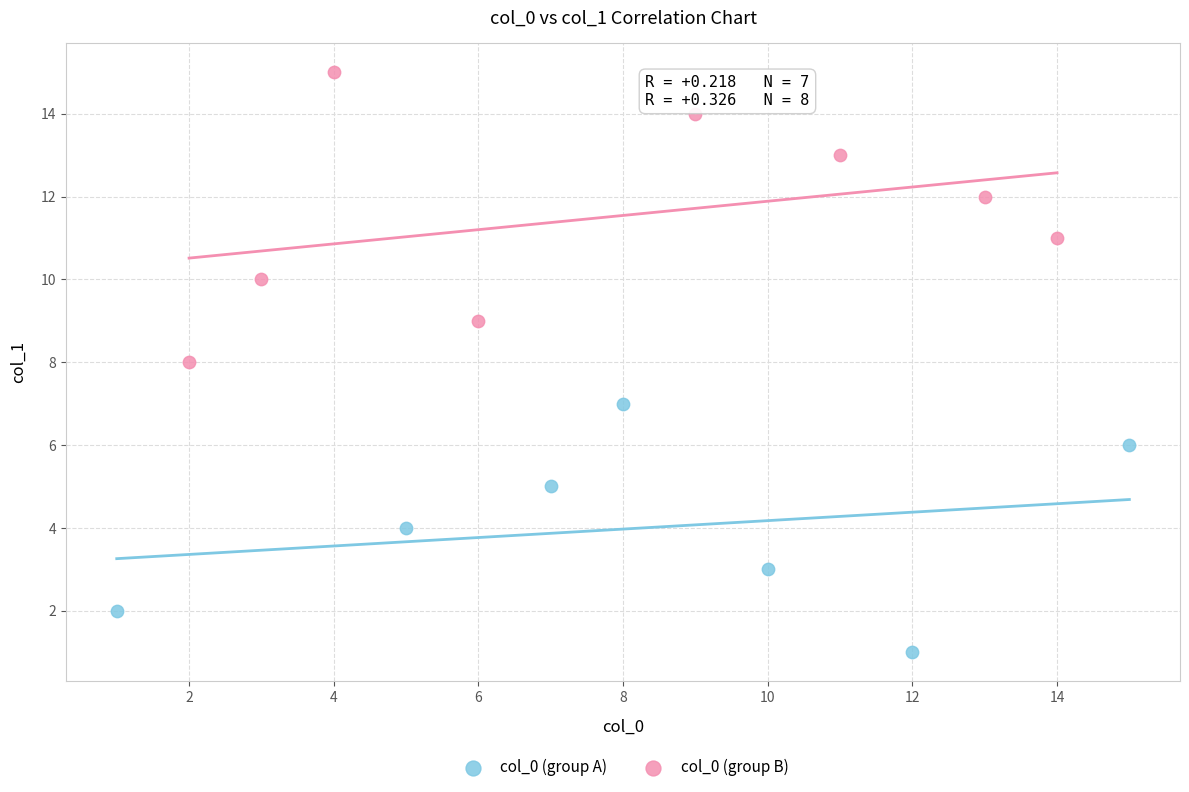

Which series contains the highest Y value?

col_0 (group B)